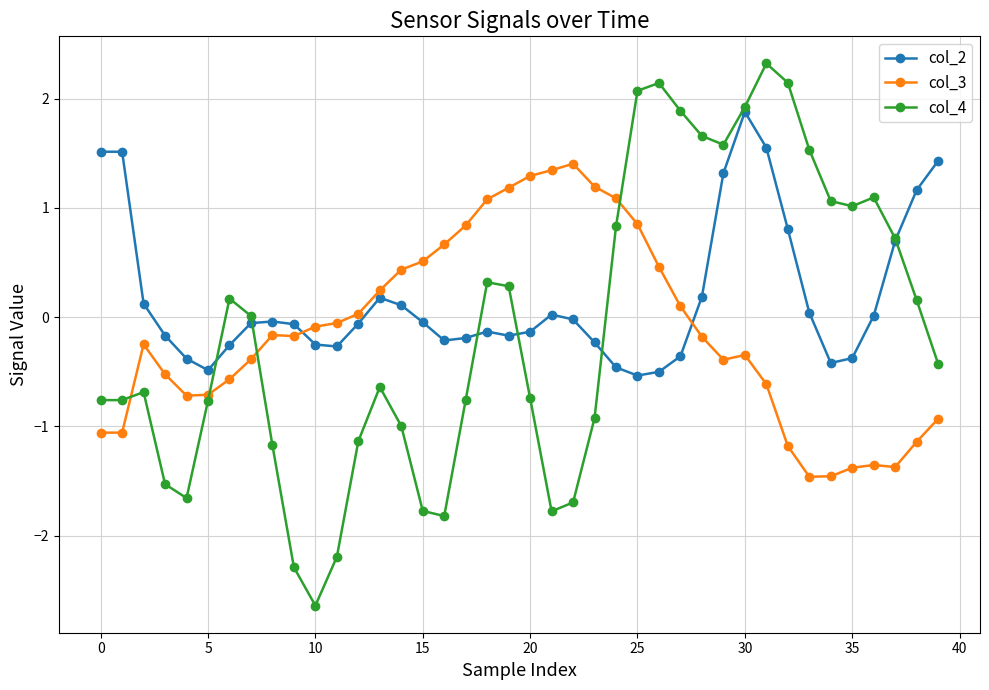

What is the maximum value shown in the chart?

2.3